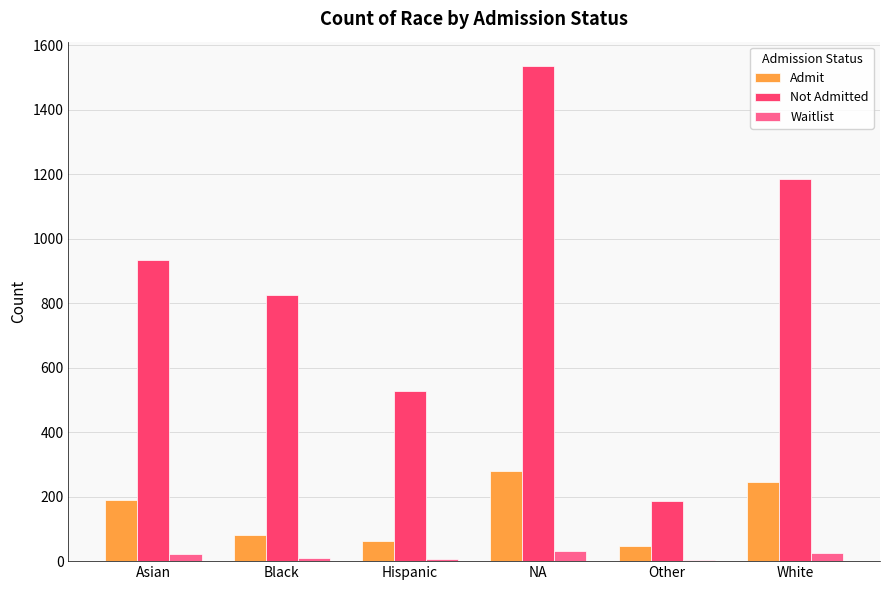

Which series changed the most between Other and White?

Not Admitted